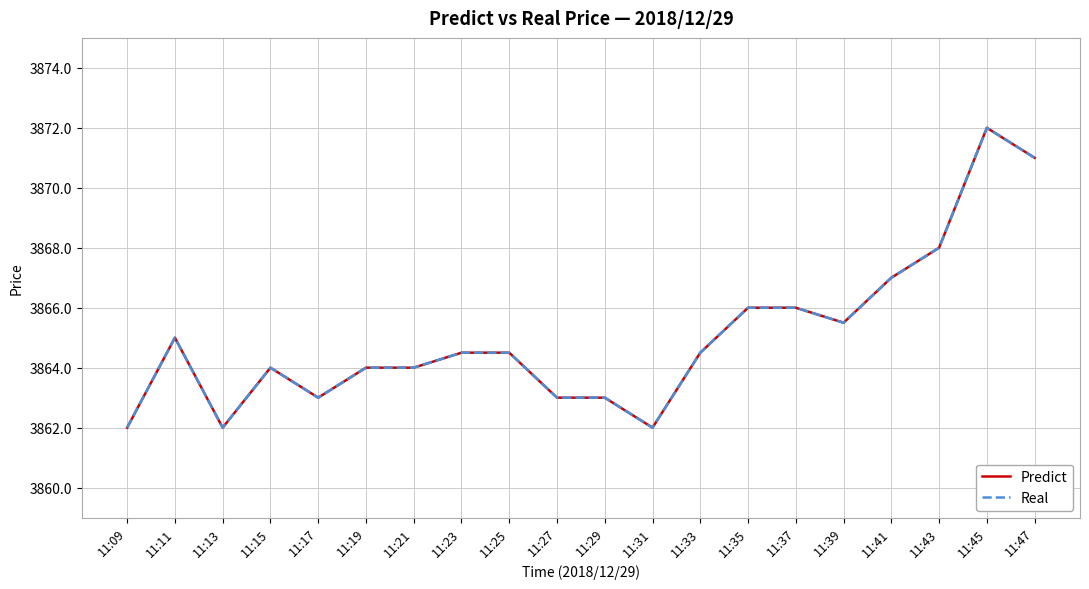

What is the sum of the Real values at 11:25 and 11:45?

7736.5